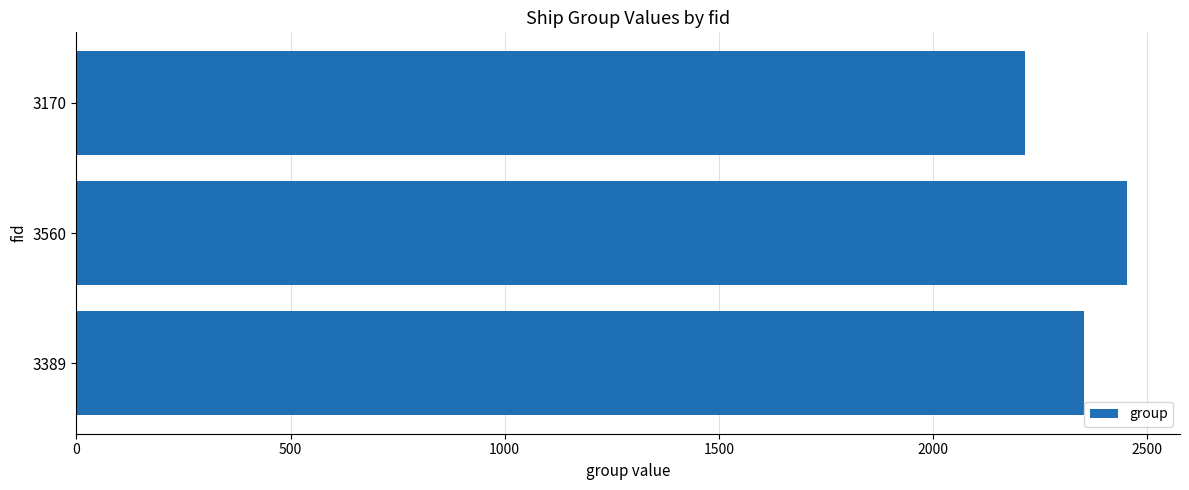

The value at 3170 is 2215. True or false?

True